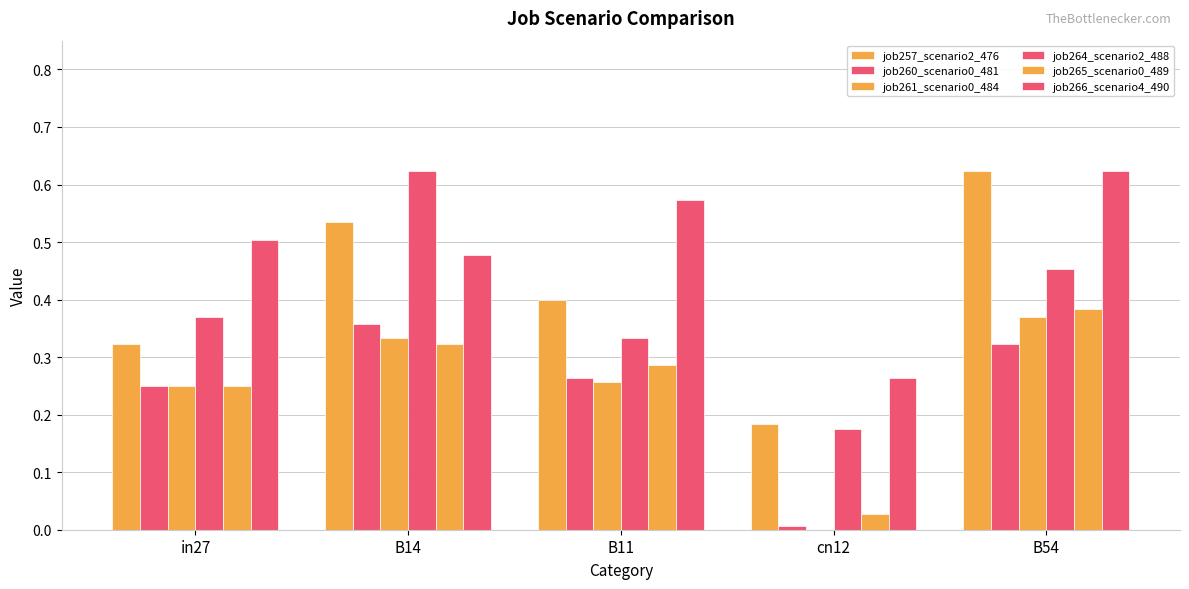

How many groups of bars are there?

5